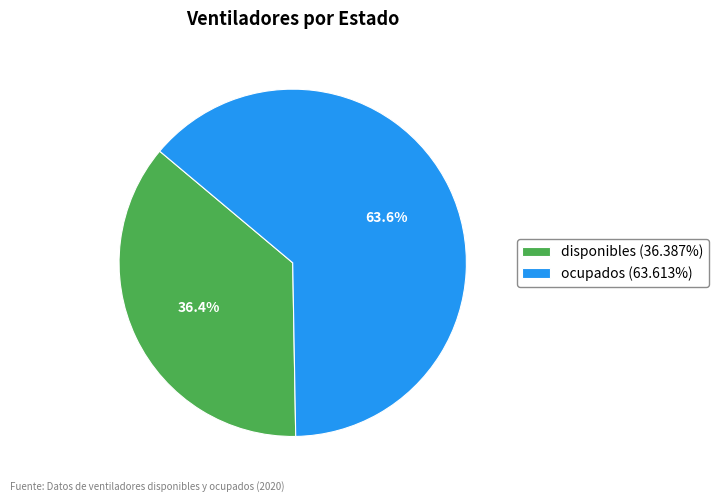

How many slices are in this pie chart?

2